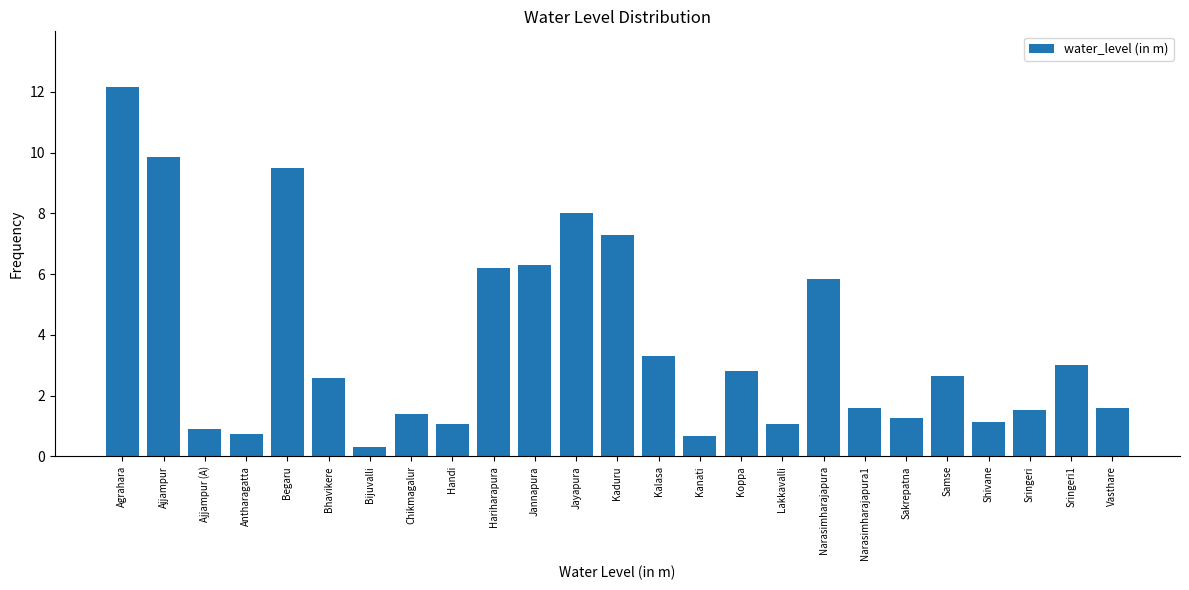

Reading left to right, transcribe all the data shown in this chart.

Agrahara=12.2	Ajjampur=9.9	Ajjampur (A)=0.9	Antharagatta=0.7	Begaru=9.5	Bhavikere=2.6	Bijuvalli=0.3	Chikmagalur=1.4	Handi=1.1	Hariharapura=6.2	Jannapura=6.3	Jayapura=8.0	Kaduru=7.3	Kalasa=3.3	Kanati=0.7	Koppa=2.8	Lakkavalli=1.1	Narasimharajapura=5.8	Narasimharajapura1=1.6	Sakrepatna=1.3	Samse=2.6	Shivane=1.1	Sringeri=1.5	Sringeri1=3.0	Vasthare=1.6